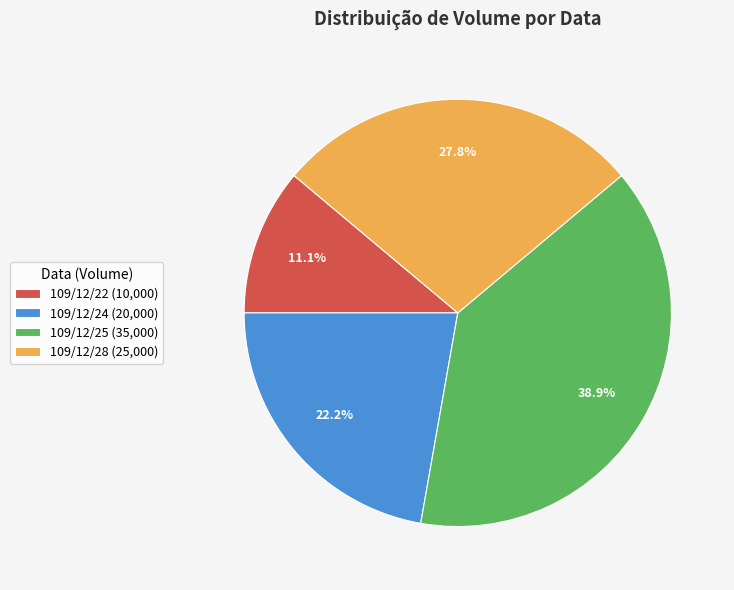

What percentage do 109/12/24 and 109/12/25 together represent?

61.1%